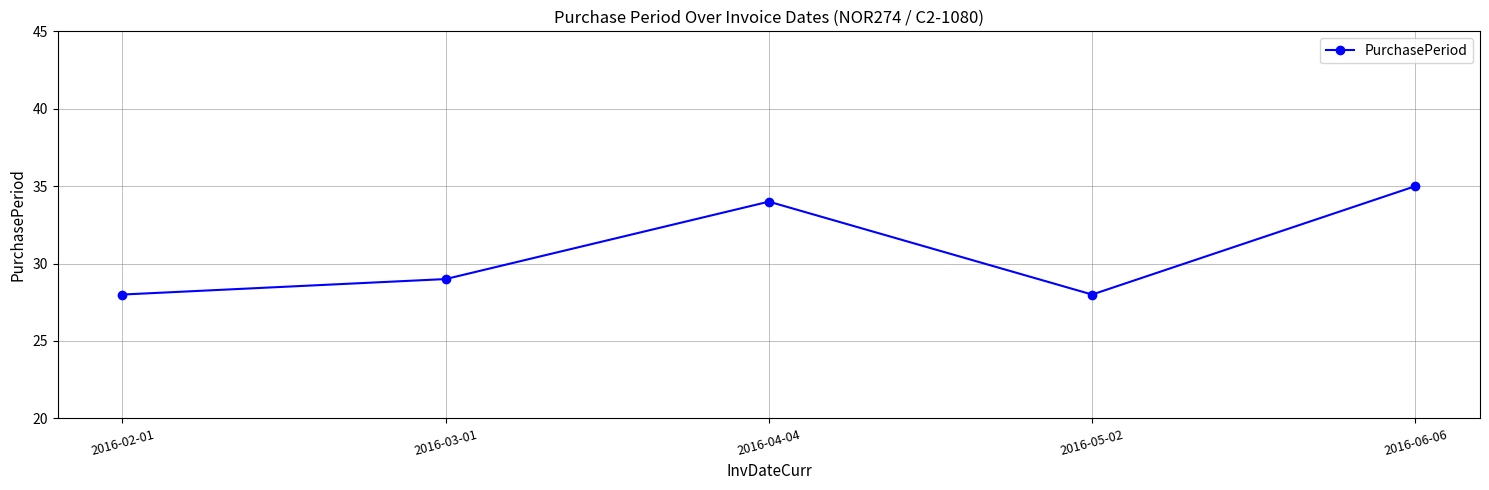

How many points are higher than both their immediate neighbors (excluding endpoints)?

1